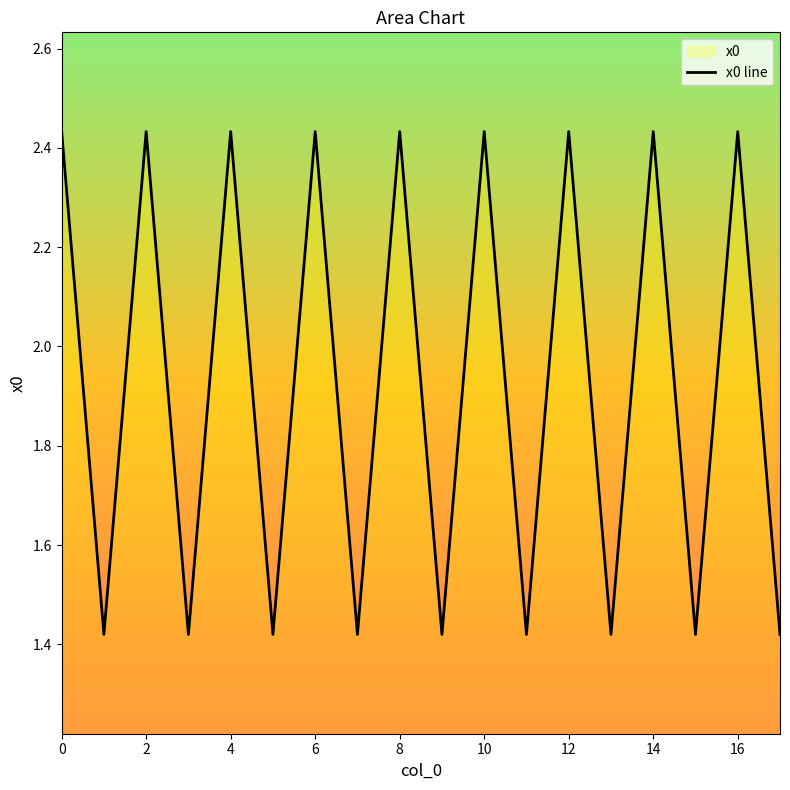

True or false: the data shows 4.1 at 10.

False